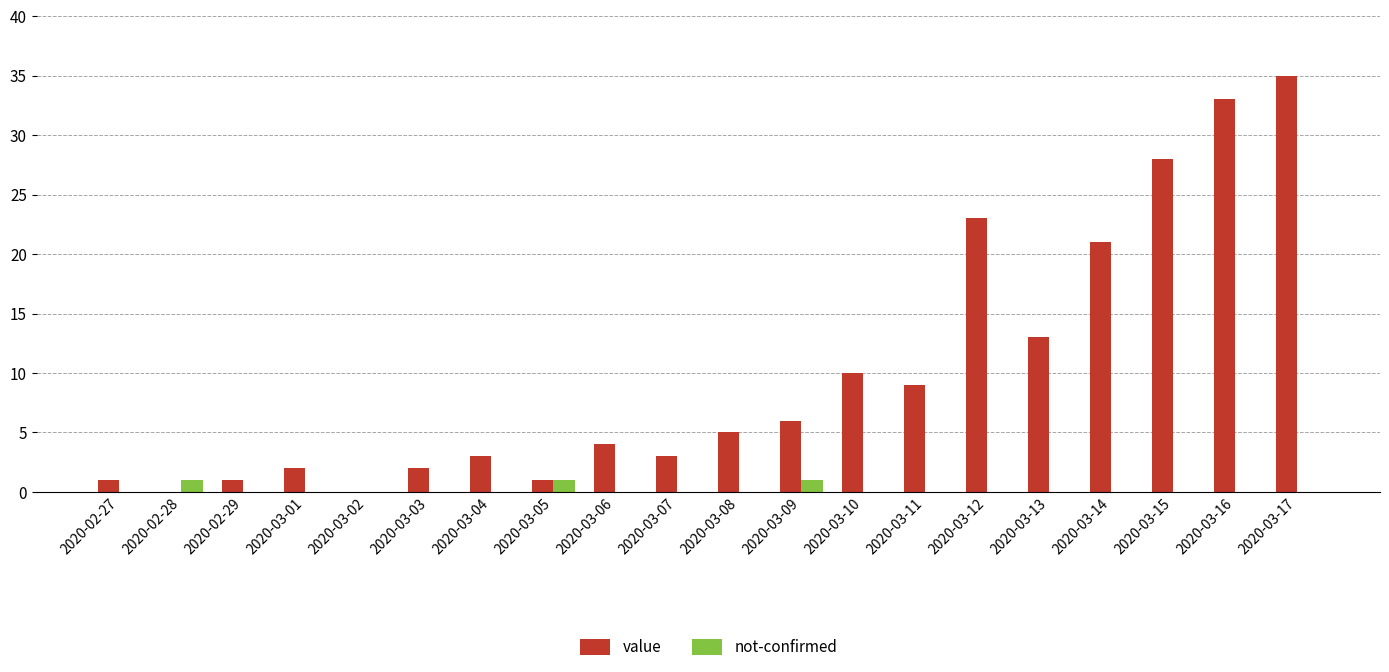

The value of value at 2020-03-02 is -12. True or false?

False